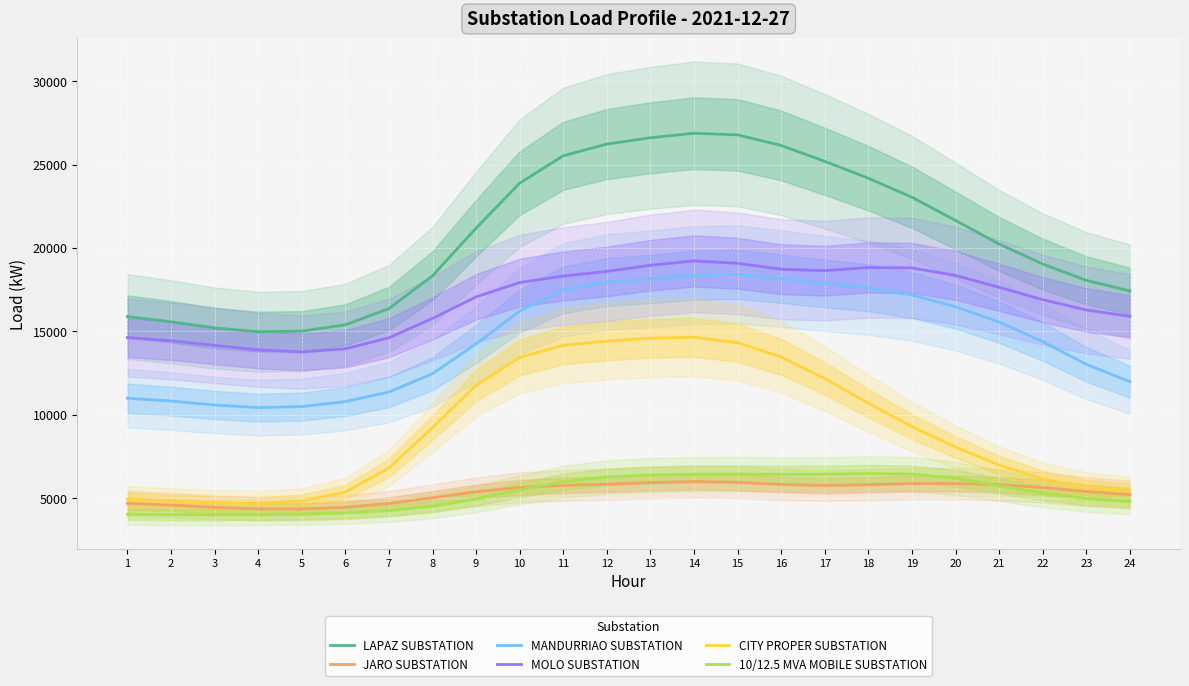

How many lines are shown in the chart?

6